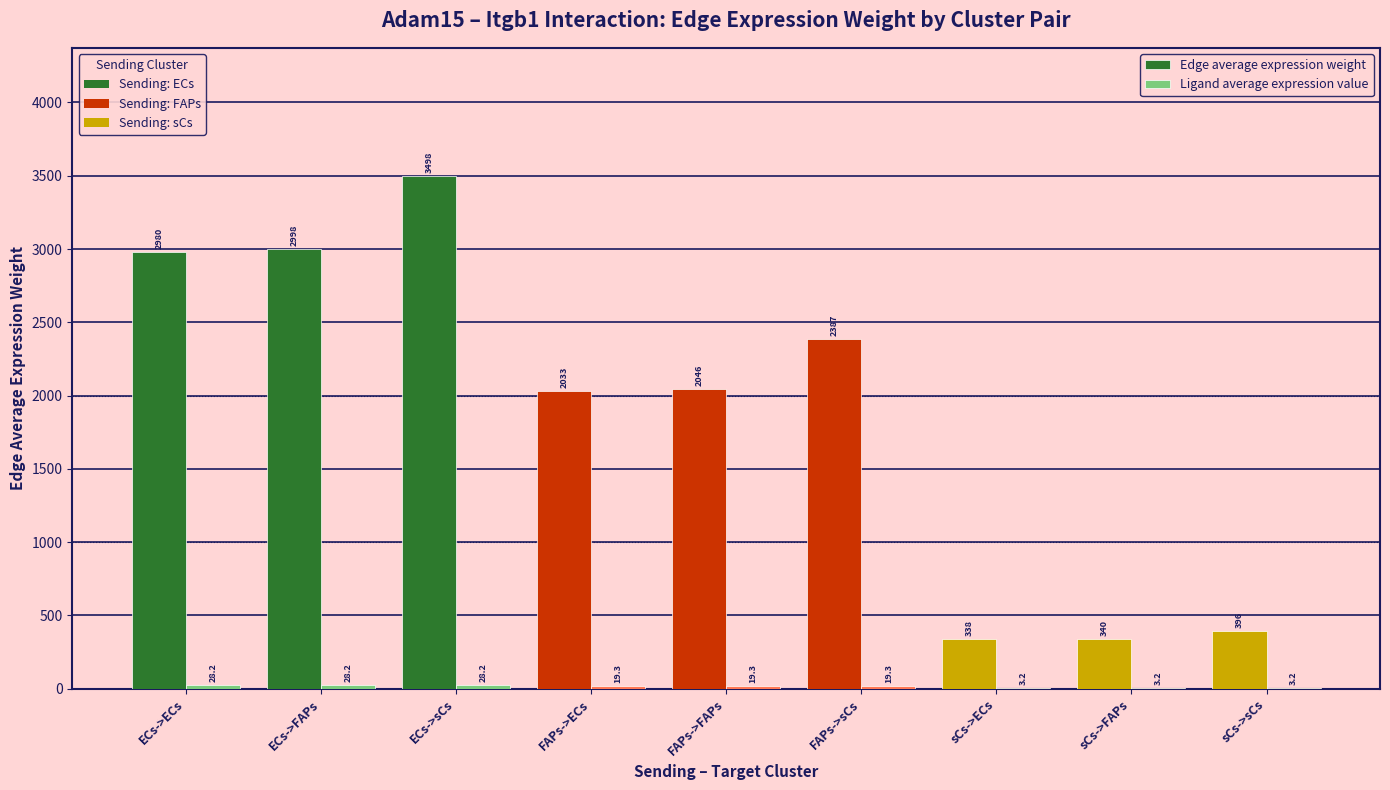

At which category is the sum across all series the highest?

ECs->sCs